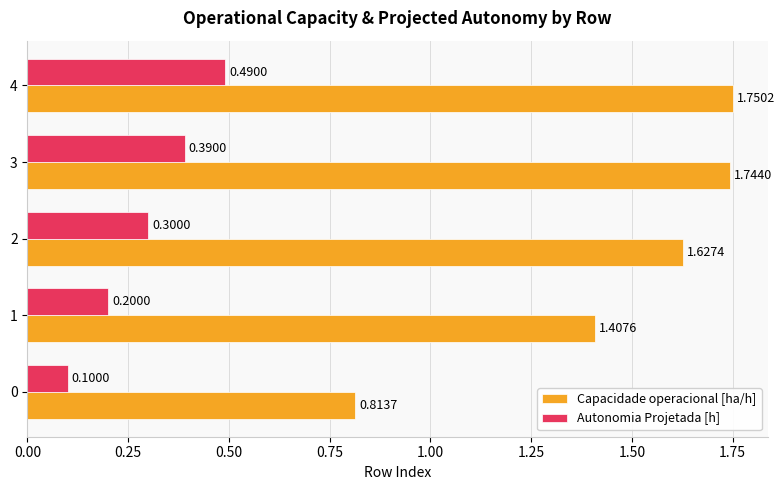

List the series in order of their peak value, lowest first.

Autonomia Projetada [h], Capacidade operacional [ha/h]